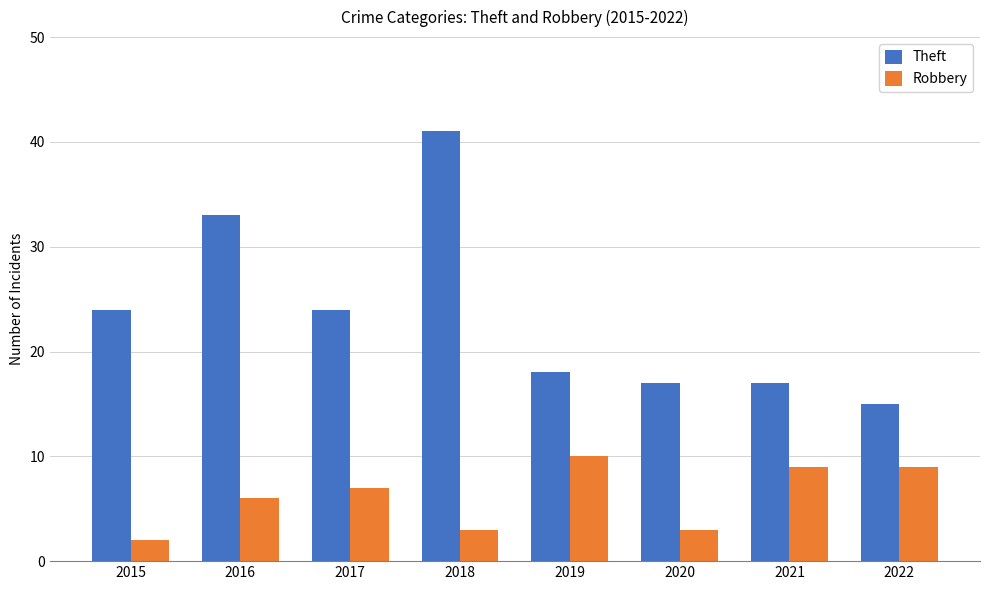

True or false: Theft has a value of 15 at 2022.

True